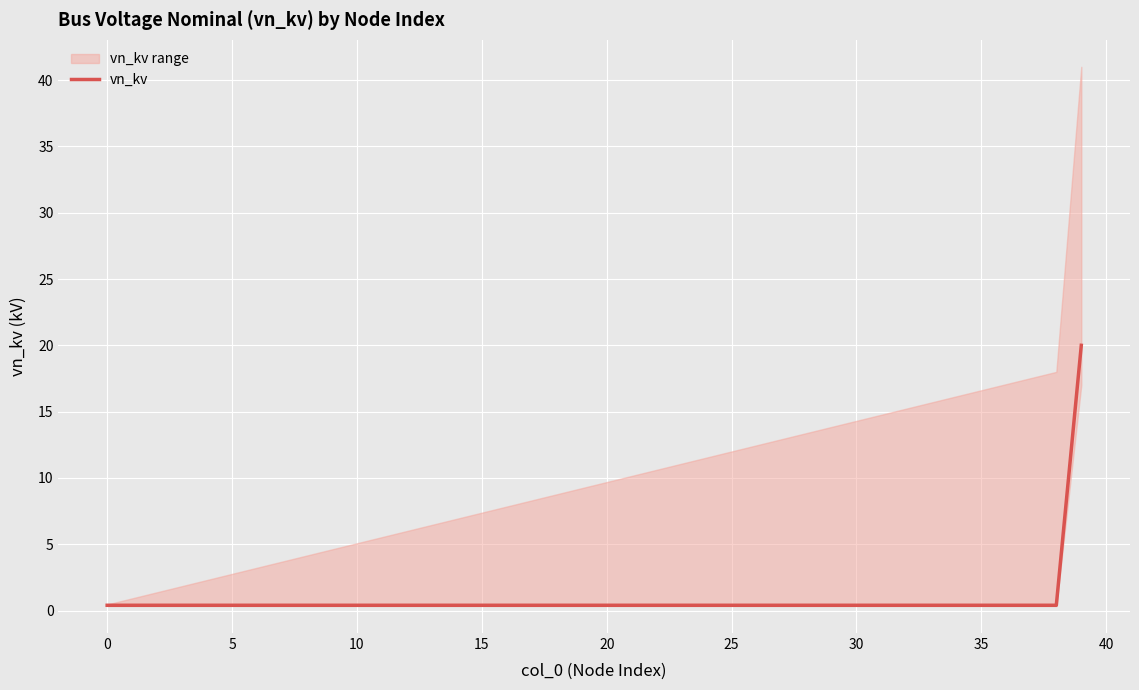

How many lines are shown in the chart?

1